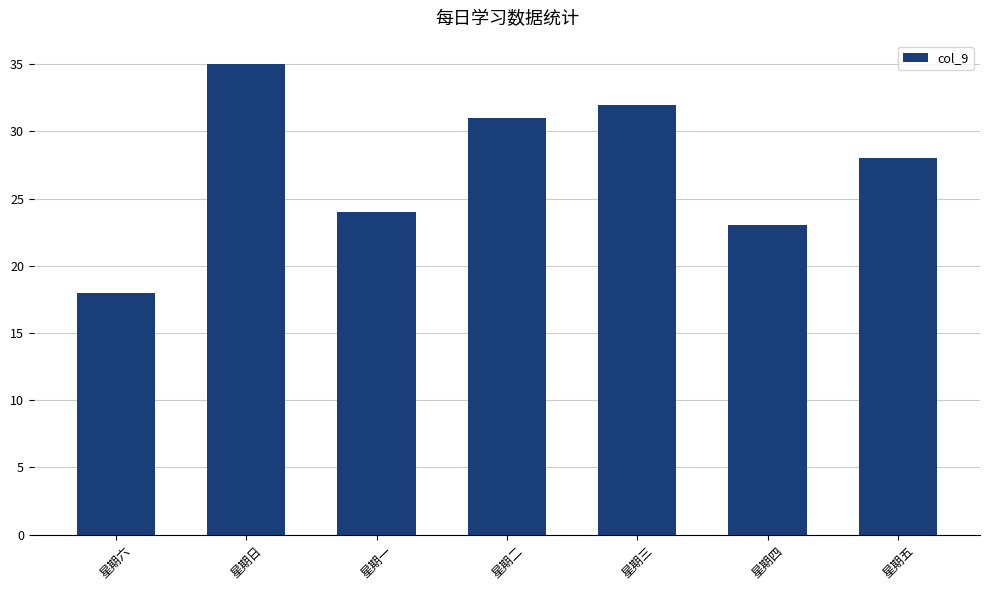

How many distinct data groups are displayed?

1